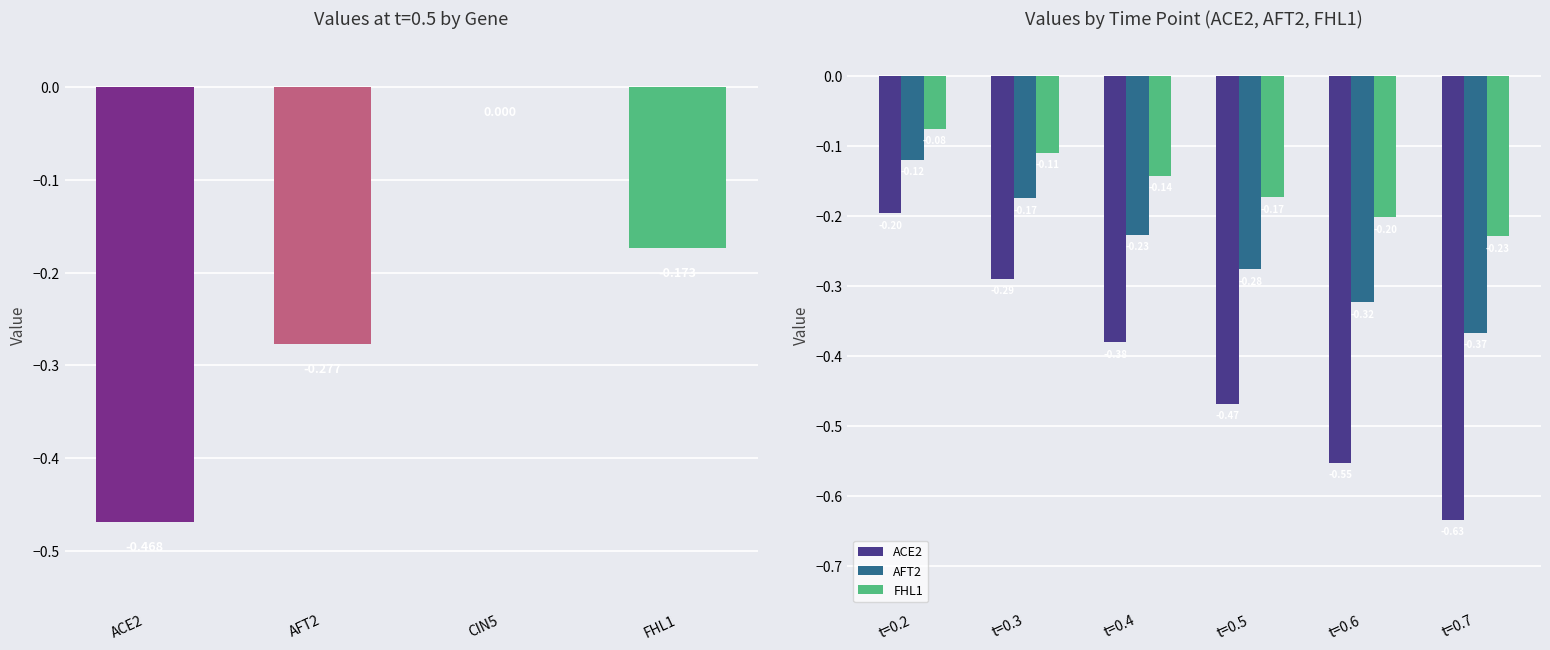

Rank the series by their maximum value, from lowest to highest.

ACE2, AFT2, FHL1